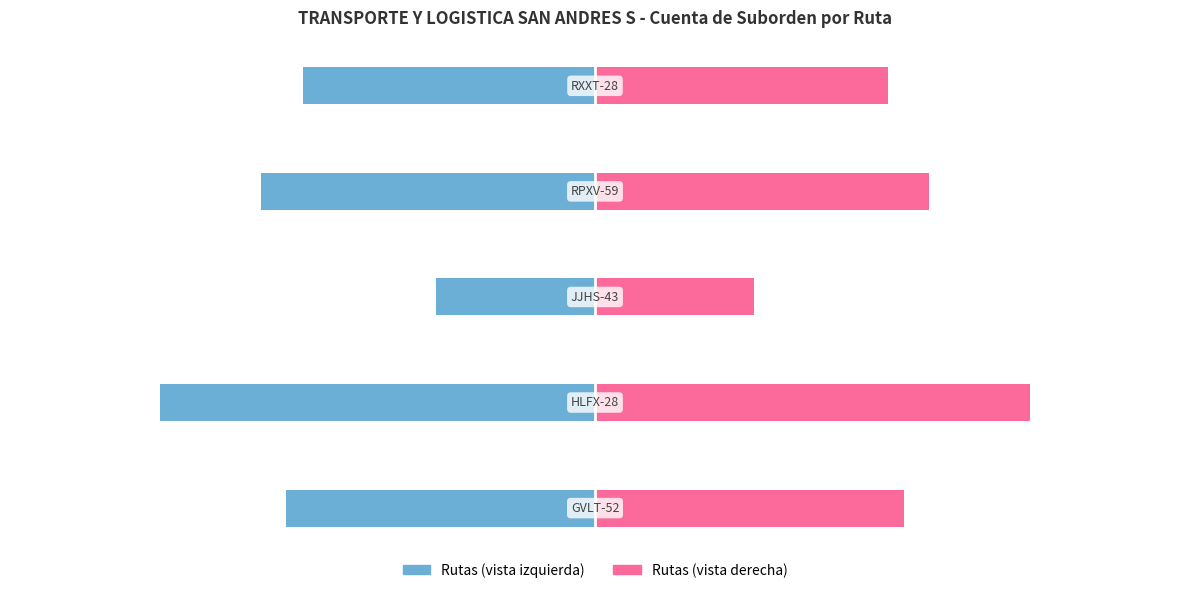

What is the difference between the Suborden (Izq) values at 2 and 0?

18